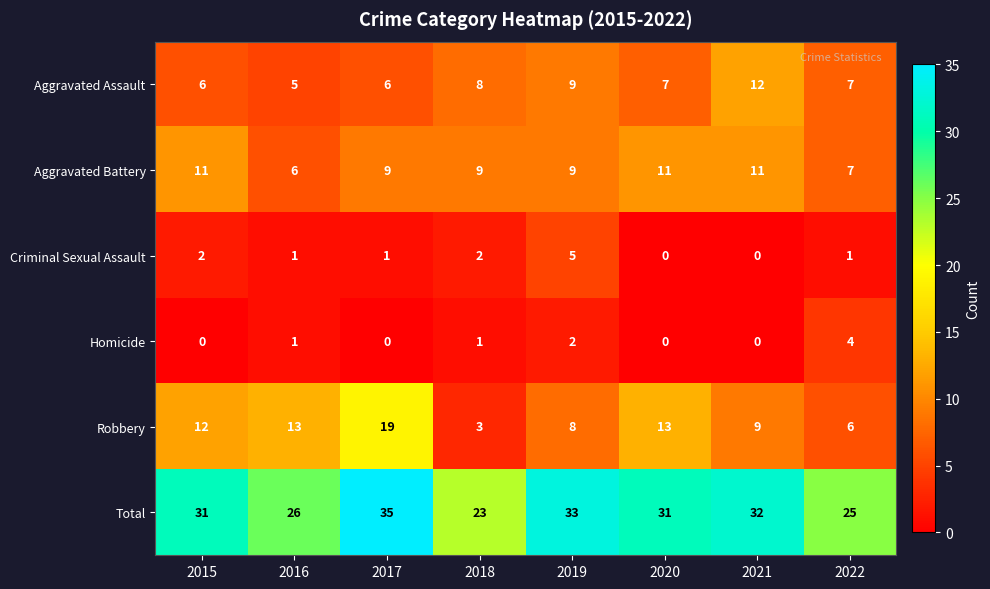

The value of Aggravated Battery at 2015 is 11. True or false?

True